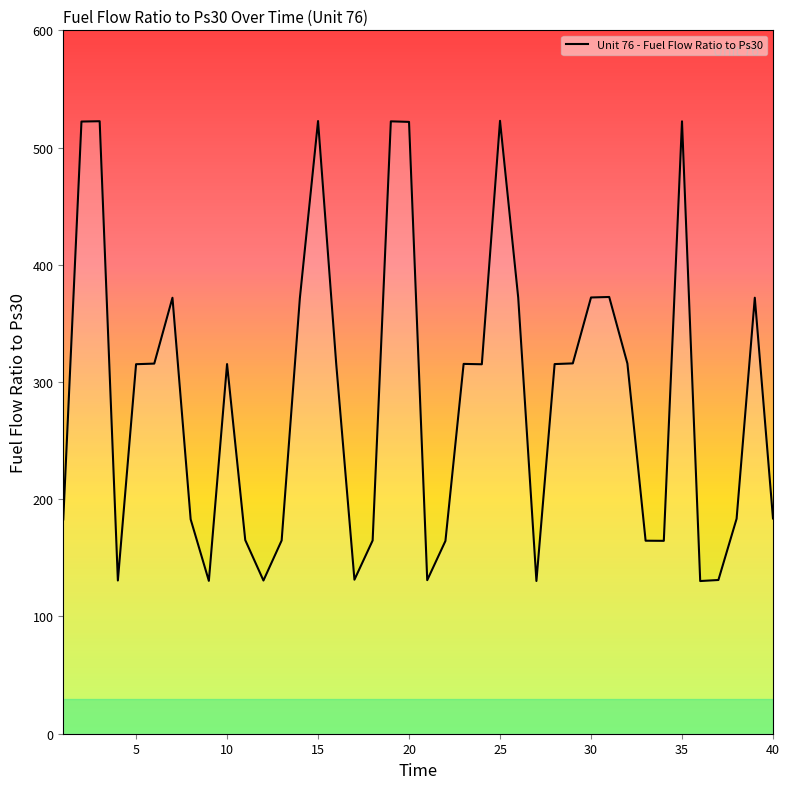

What is the maximum value shown in the chart?

522.8